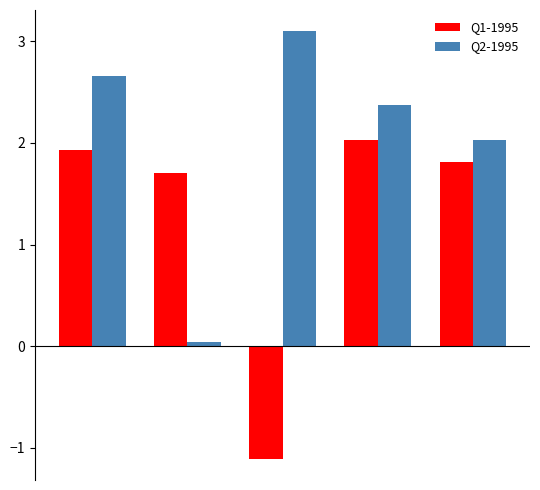

What is the average value of the Q1-1995 series?

1.3